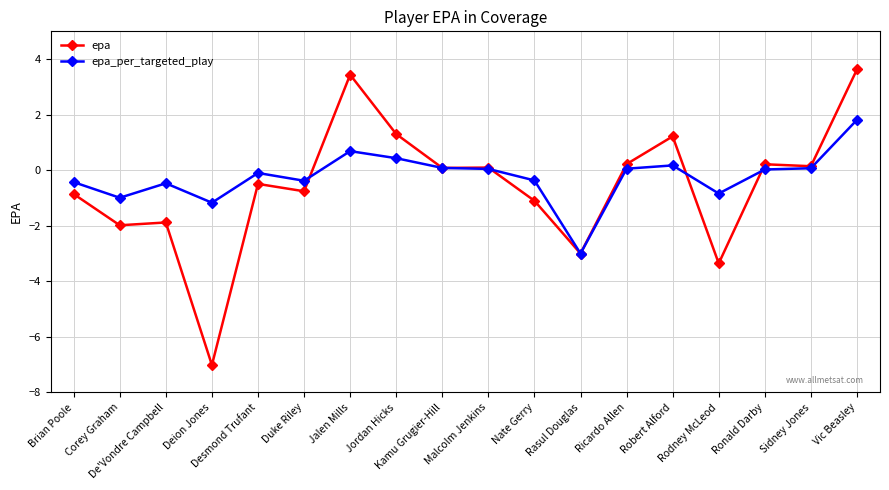

How many data points does each series have?

18